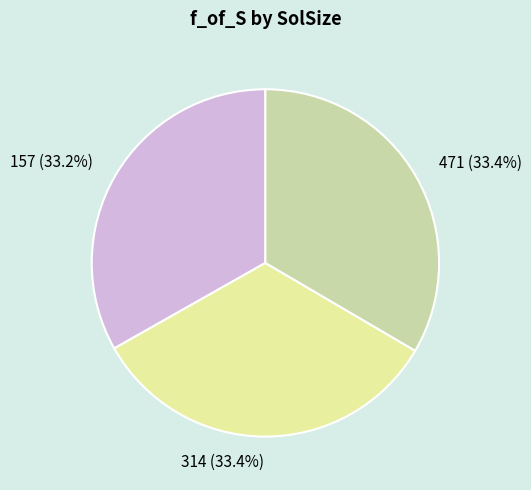

Is it true that 314 is 43% of the pie?

False